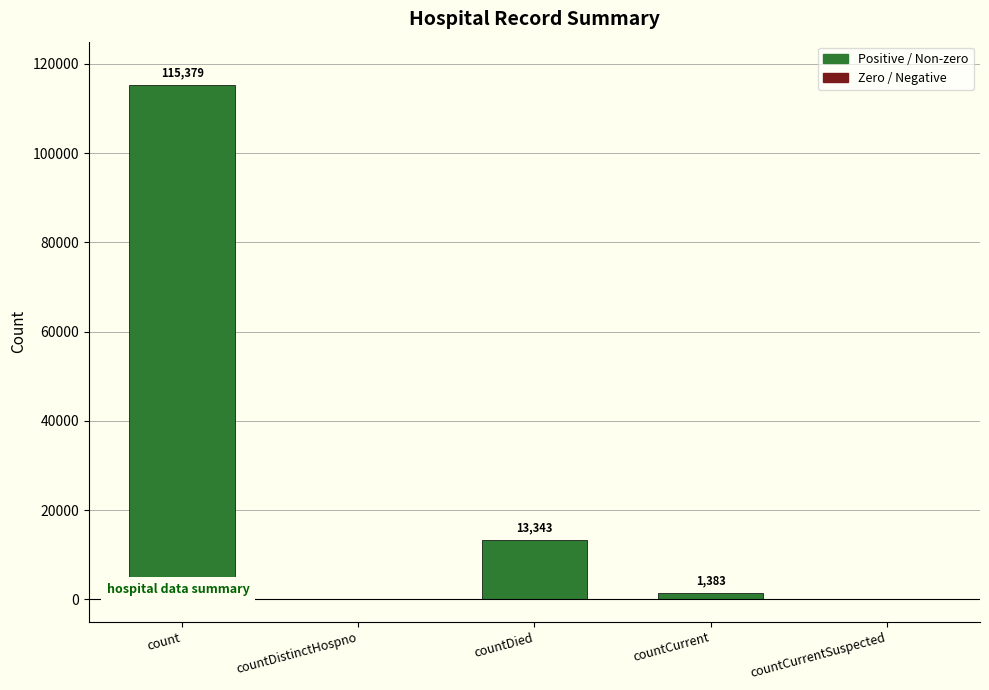

Reading right to left, transcribe all the data shown in this chart.

0	1383	13343	0	115379